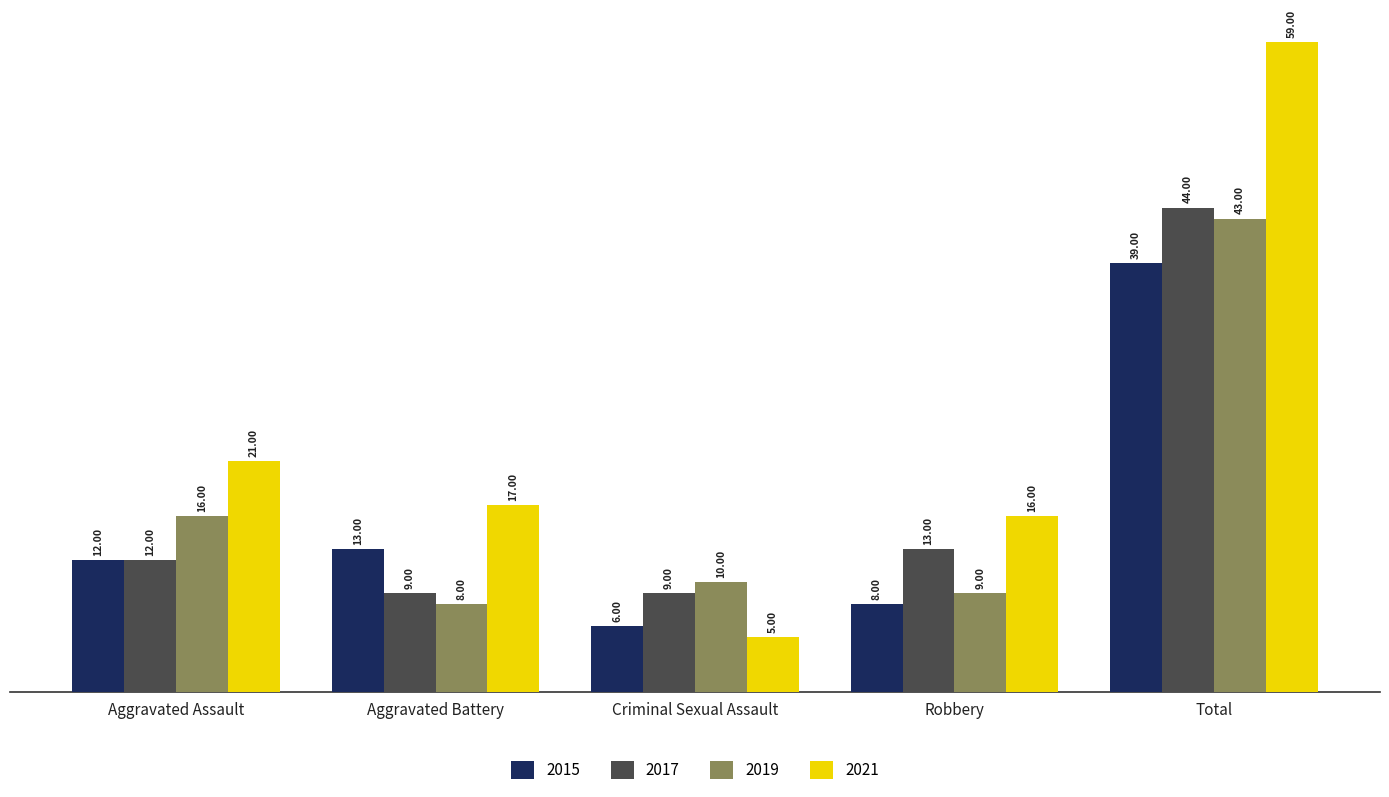

How many bars are there in each group?

4